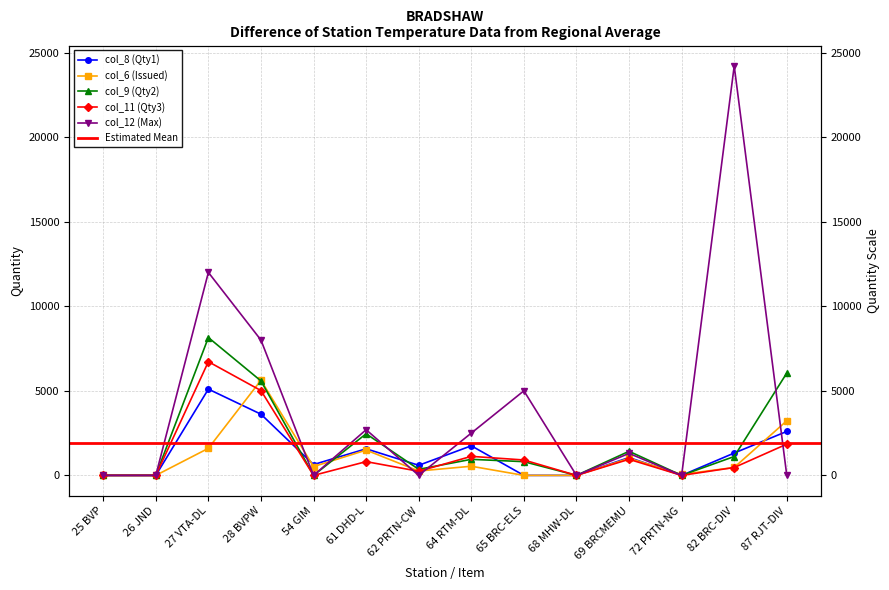

What is the average value of the col_9 (Qty2) series?

1922